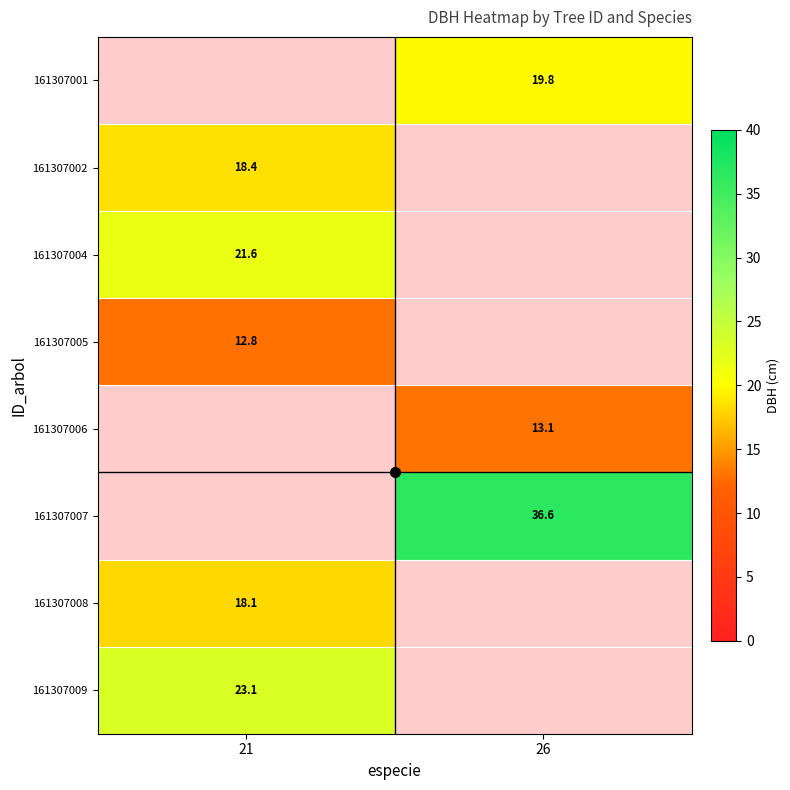

Which label corresponds to the largest value in the chart?

26